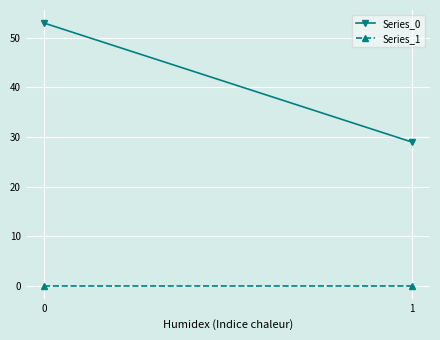

How many Series_0 values are between 29 and 53?

2